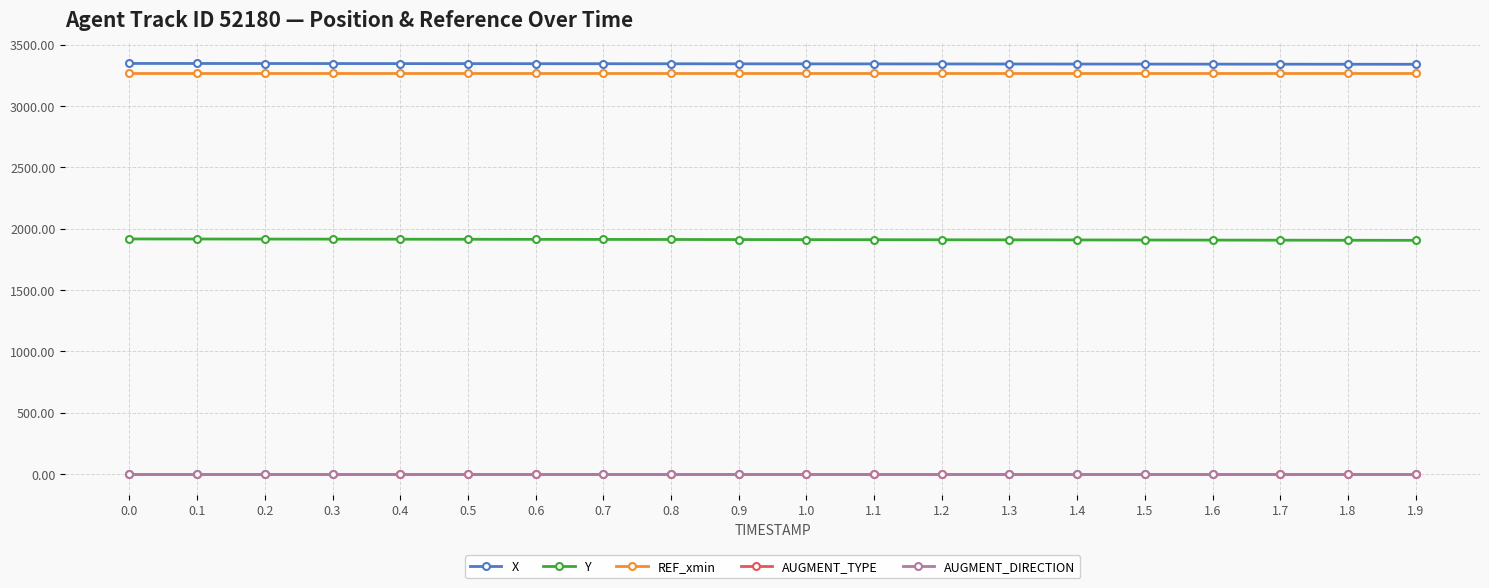

Which has a higher value, 1.8 or 0.3?

0.3